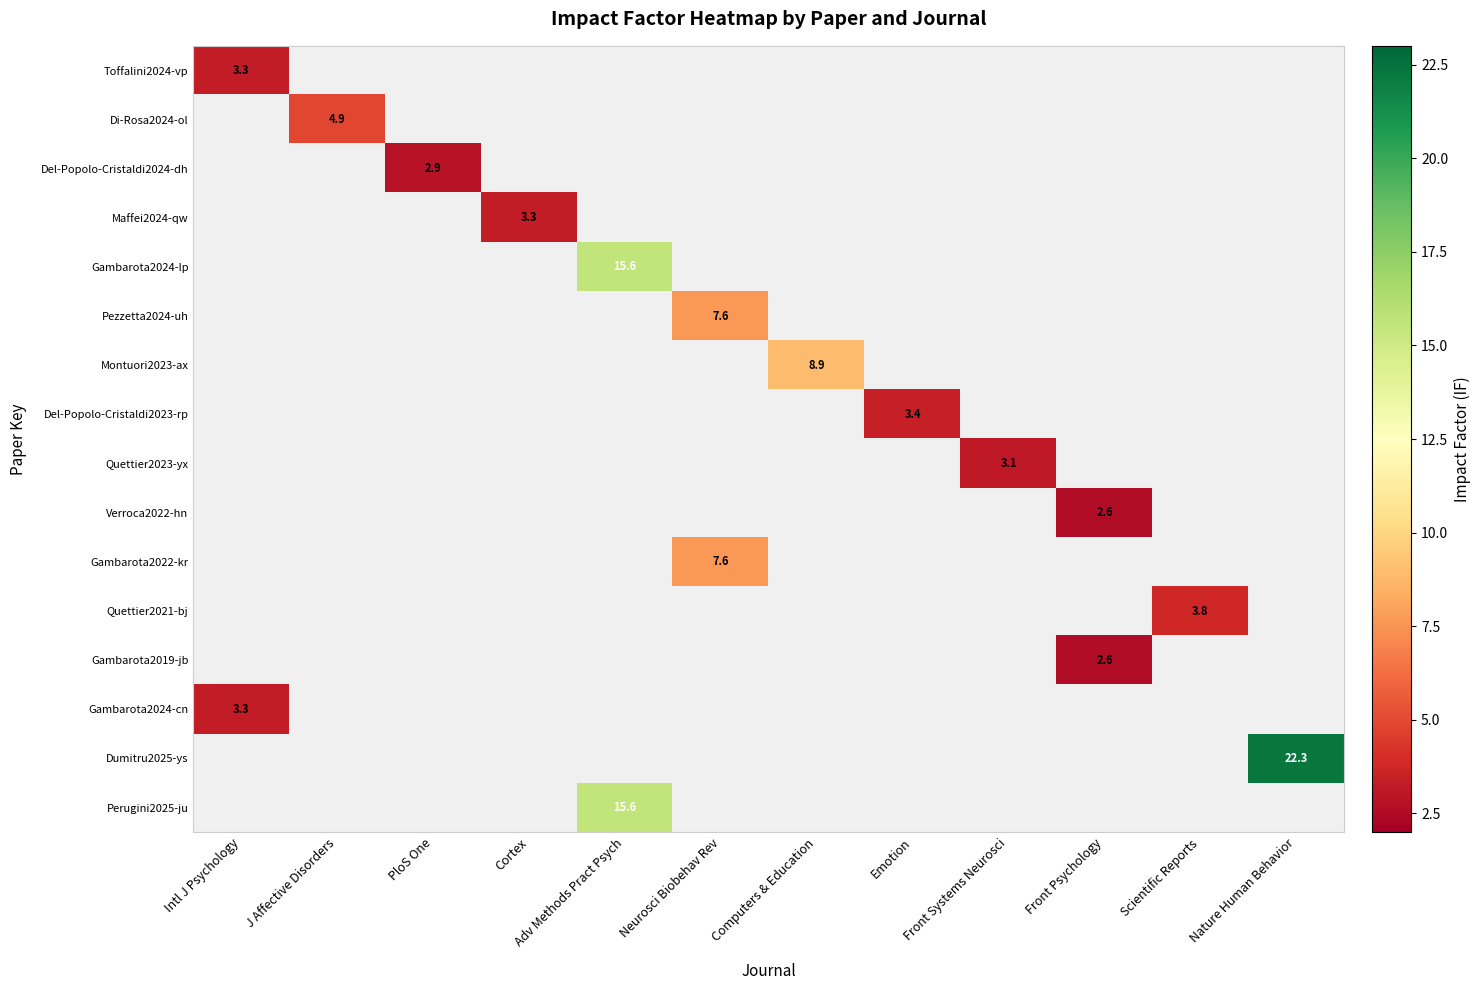

What is the smallest value displayed?

2.6